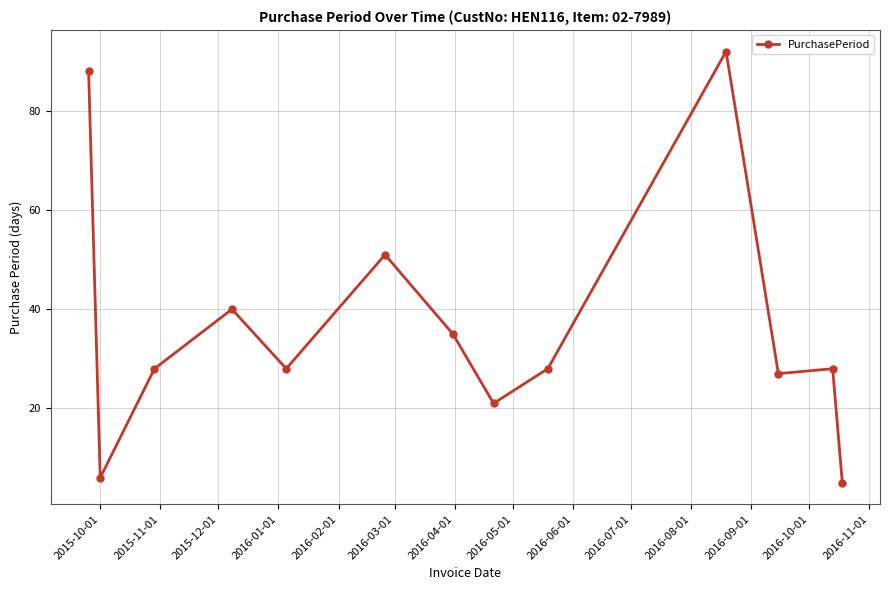

What is the sum of all values?

477